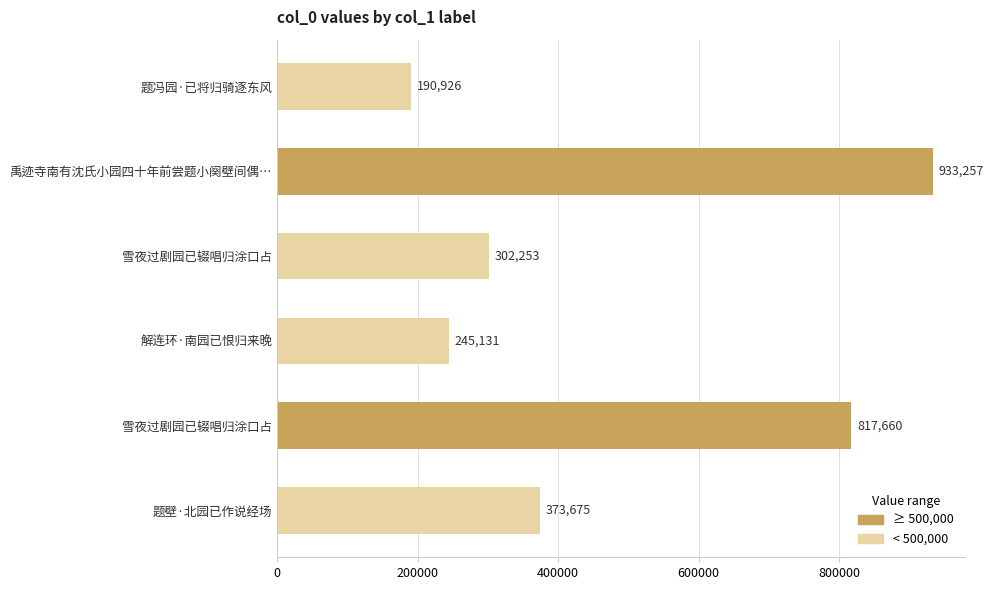

What is the ratio of the value at 题壁·北园已作说经场 to the value at 解连环·南园已恨归来晚?

1.5